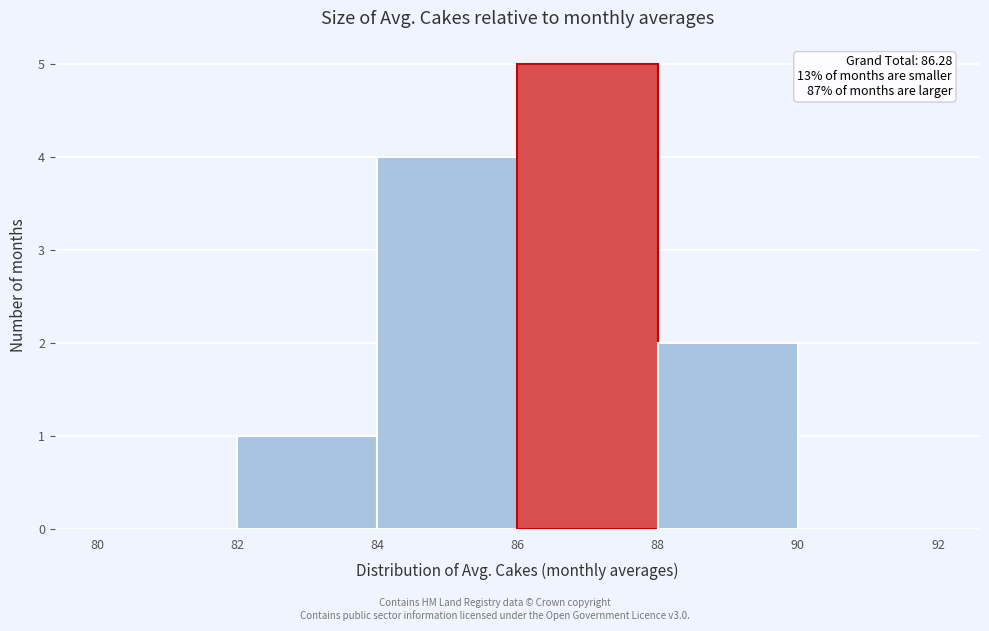

Over which range of the x-axis is the bar tallest?

86 to 88